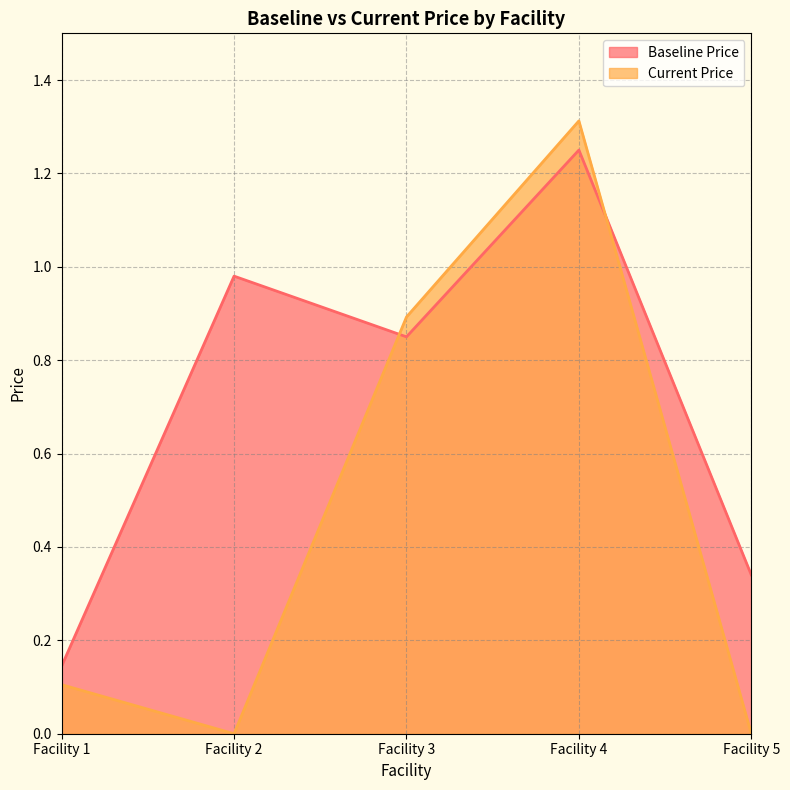

True or false: Current Price has a value of -0.4 at Facility 5.

False